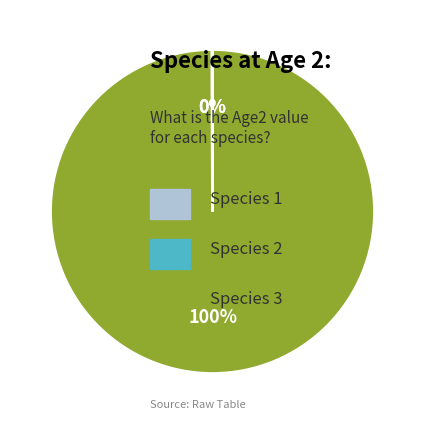

Does any single category account for the majority?

Yes